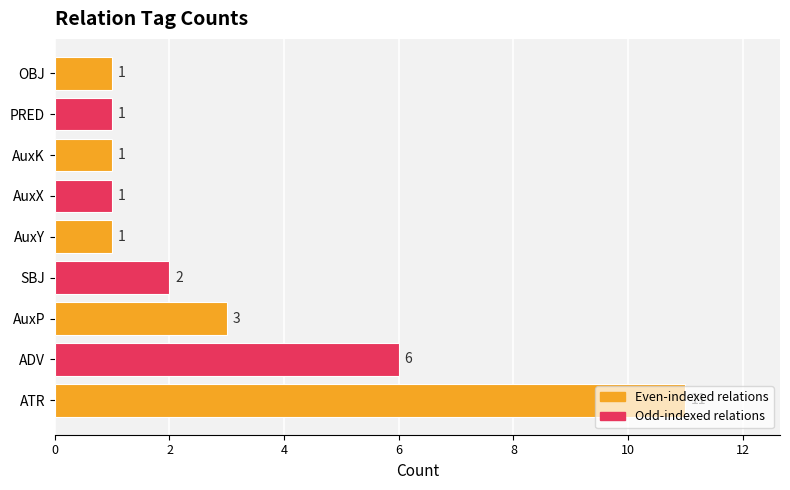

Where is the data nearest to the value 6?

ADV